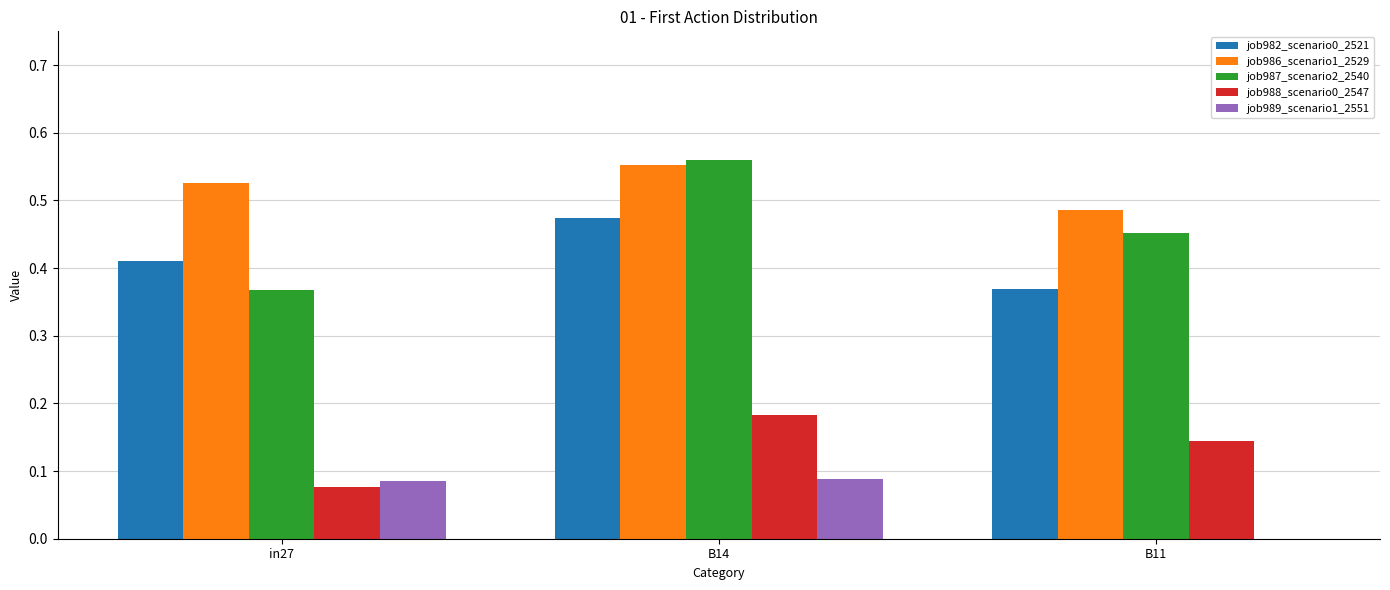

What is the sum of all job986_scenario1_2529 values?

1.6